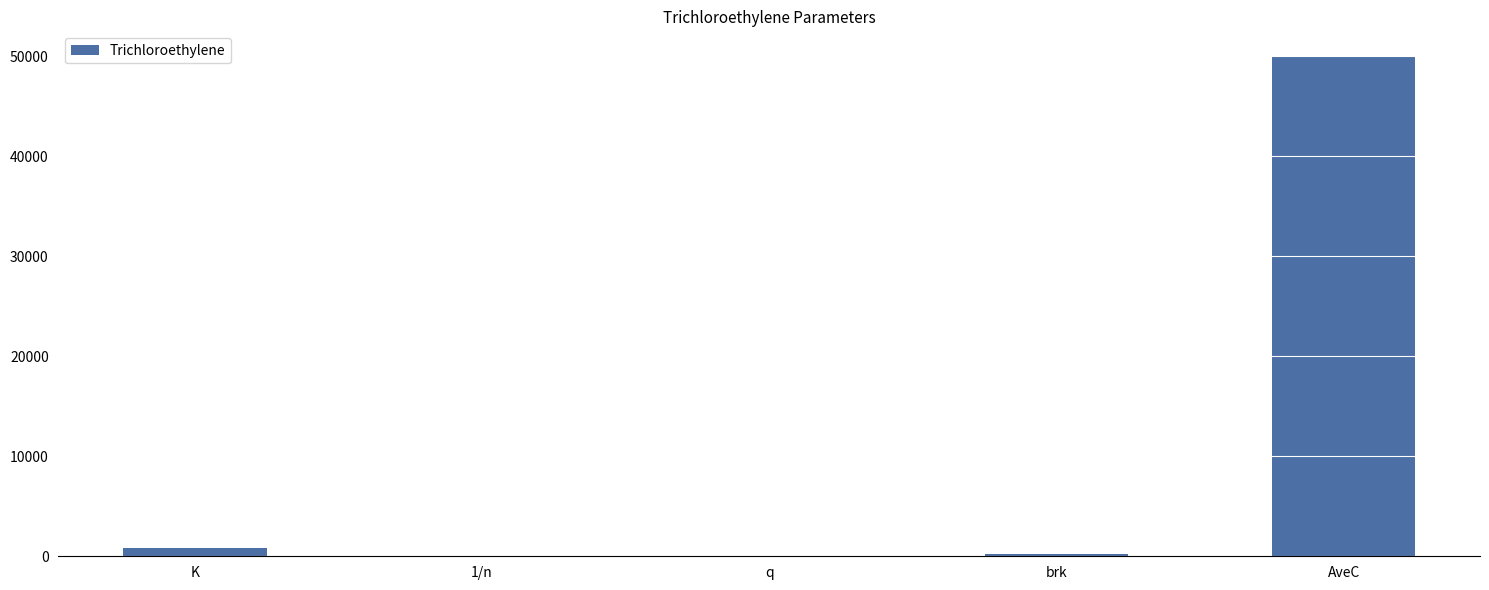

What is the greatest value displayed?

50000.0